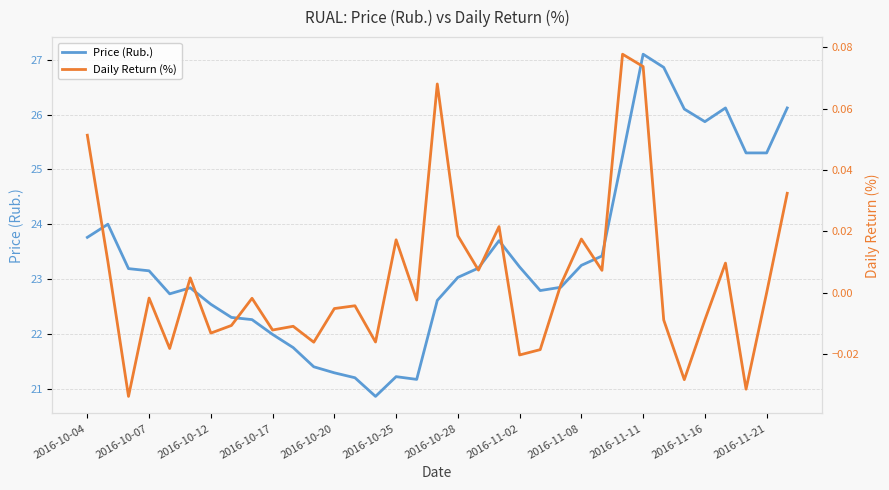

What is the label of the 1st point from the left?

2016-10-04